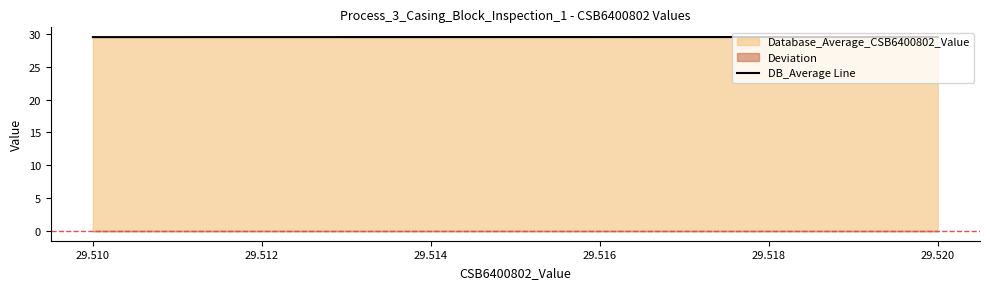

Where is Database_Average_CSB6400802_Value nearest to the value 29?

Minimum